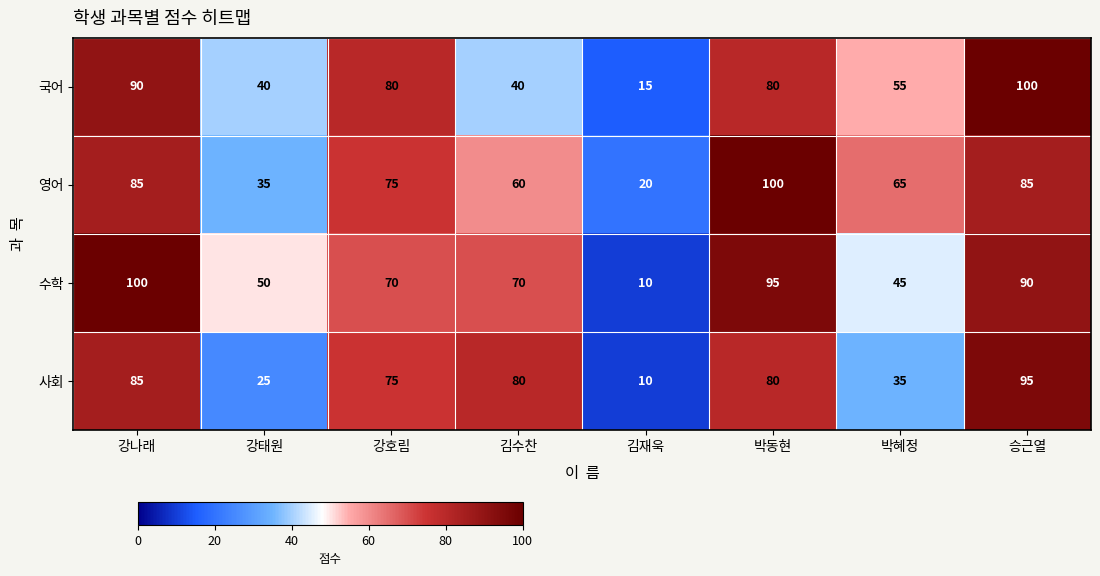

True or false: 사회 has a value of 85 at 강나래.

True